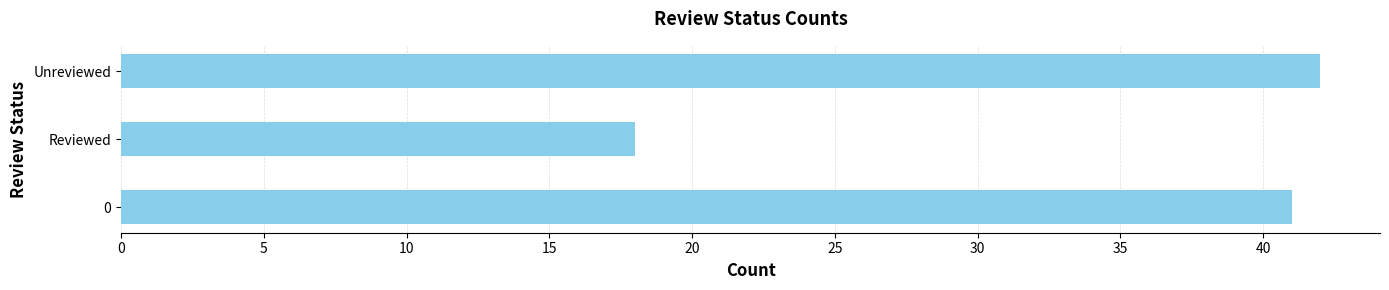

What is the approximate value at Unreviewed?

42